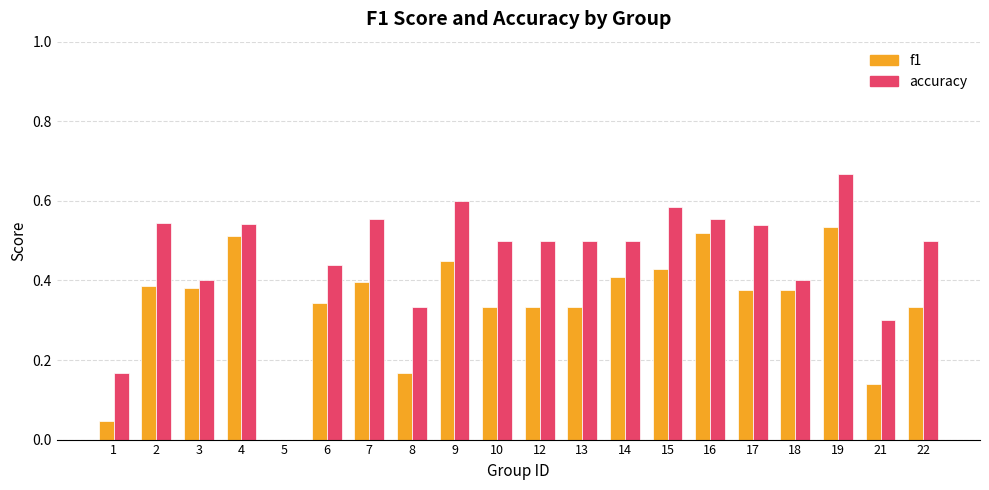

What is the sum of all accuracy values?

9.1